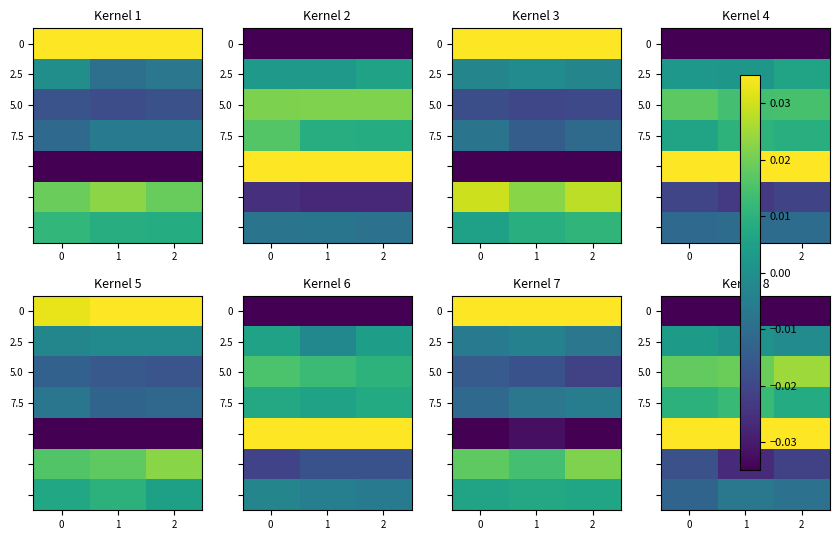

At which label does 2.5 reach its minimum?

2